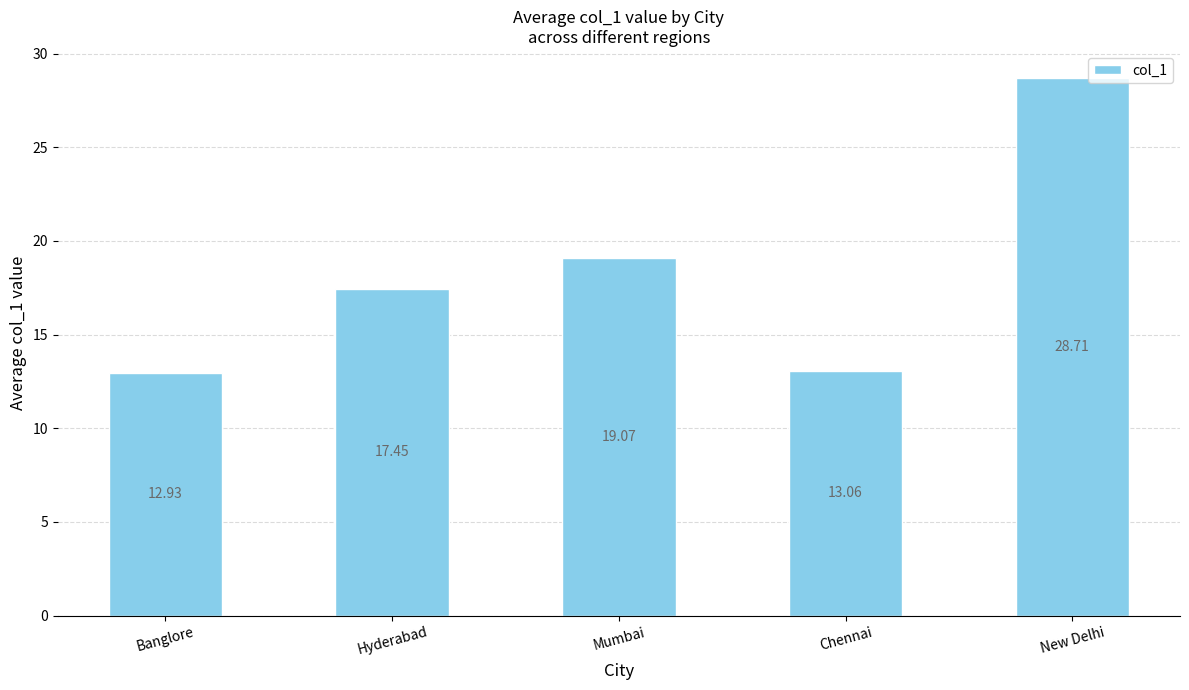

What is the label of the 3rd bar from the right?

Mumbai